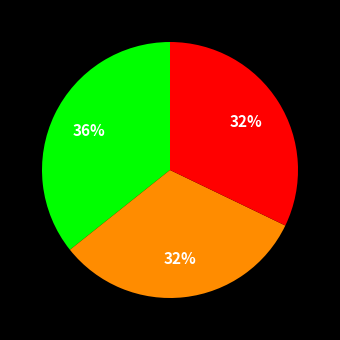

How many slices are in this pie chart?

3